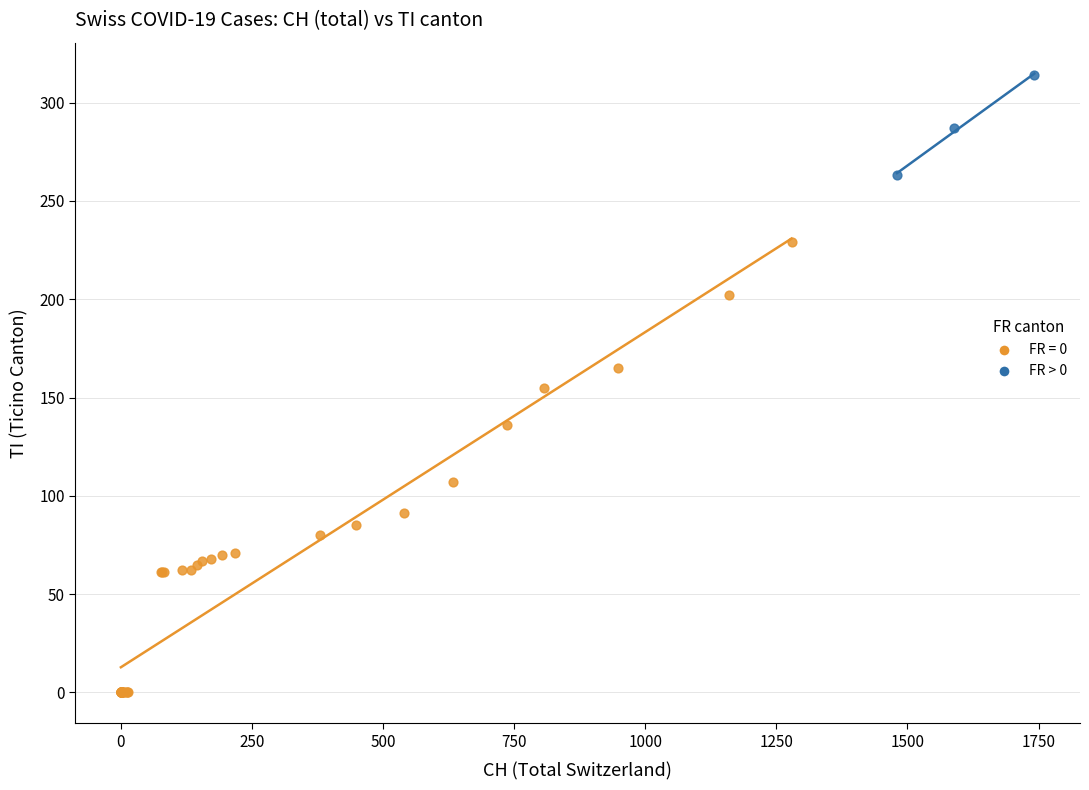

Which series has the widest spread of Y values?

FR = 0